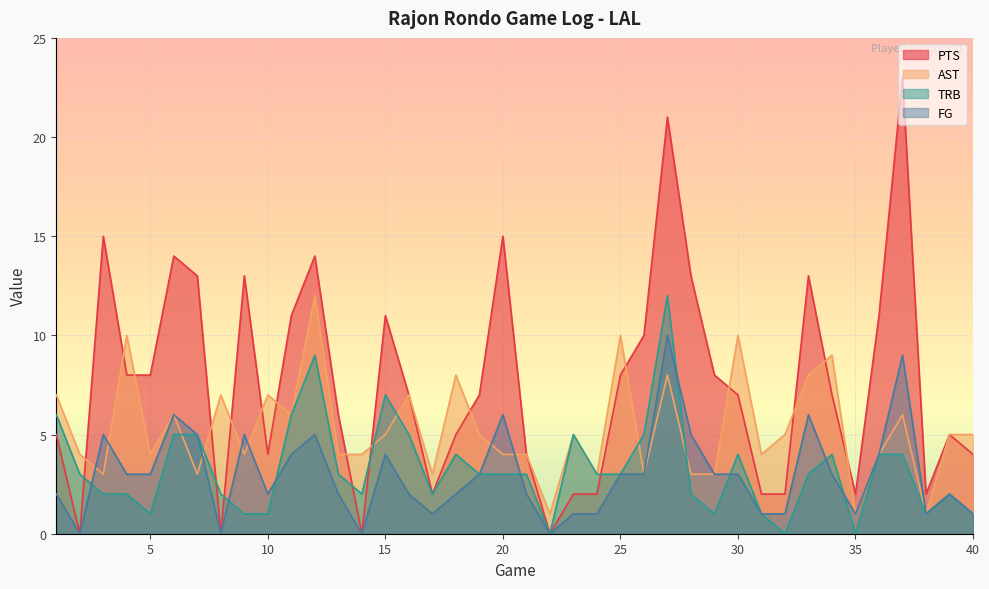

Which series has the largest total across all categories?

PTS